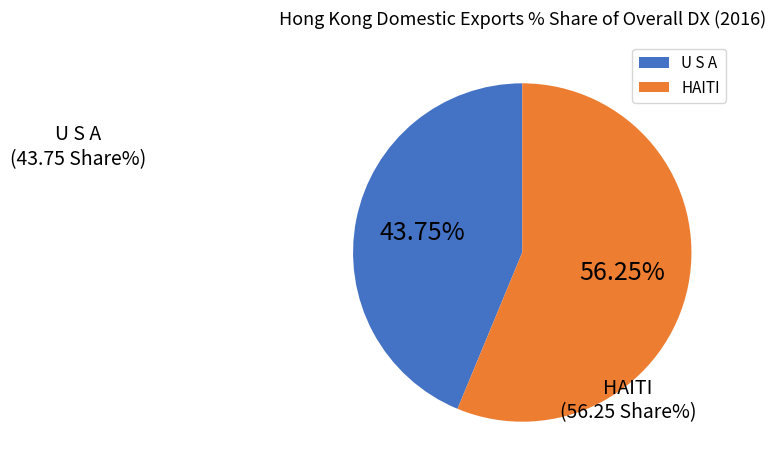

Rank the categories by value from highest to lowest.

HAITI, U S A